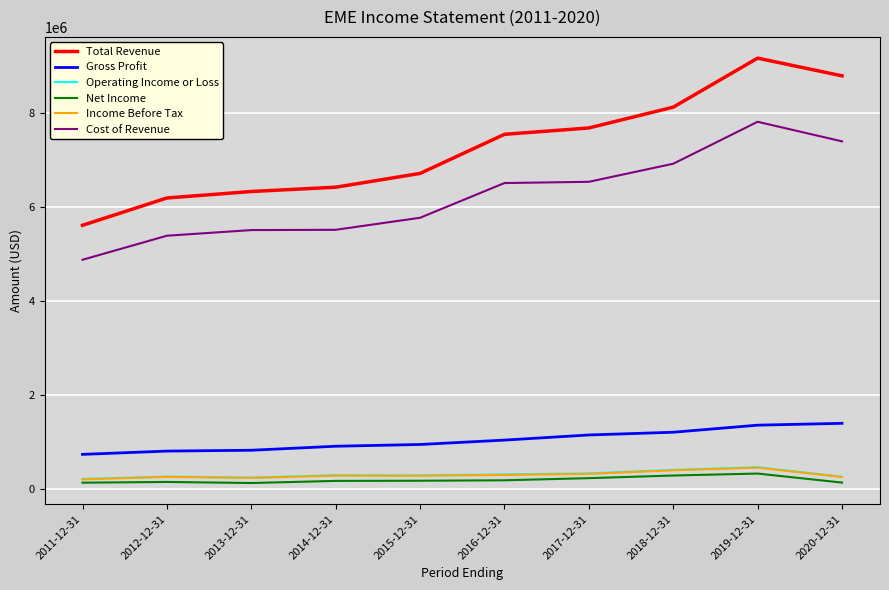

What is the greatest value displayed?

9174600